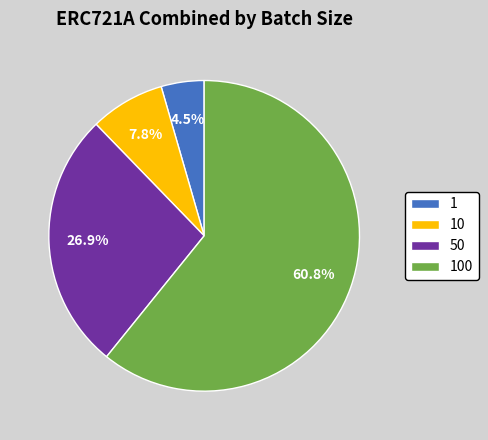

Which has a higher value, 100 or 50?

100